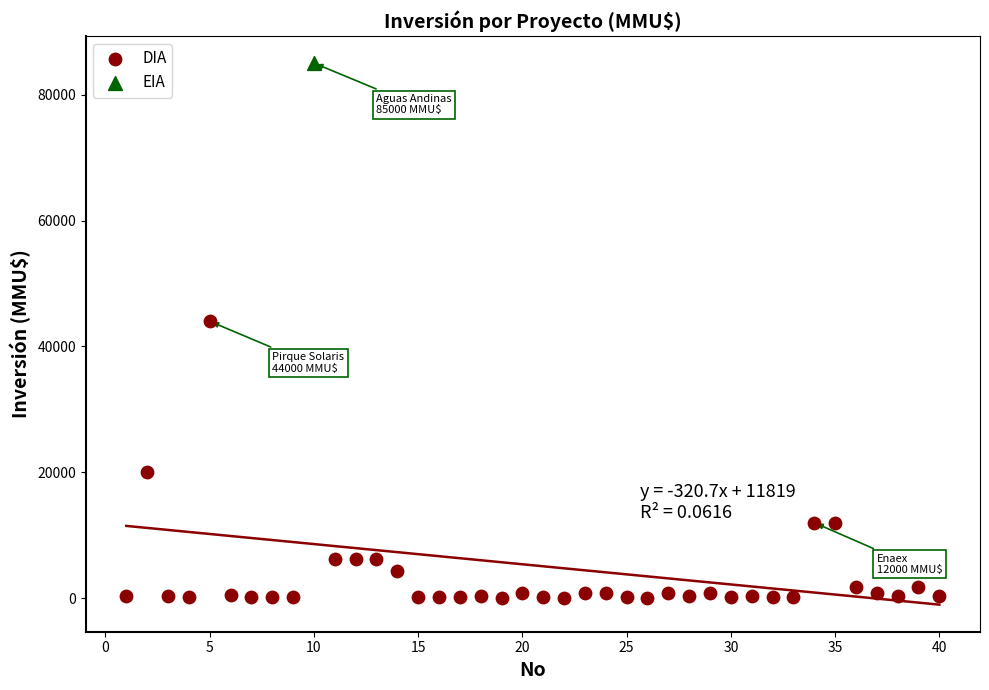

What are all the series names shown in the legend?

DIA, EIA